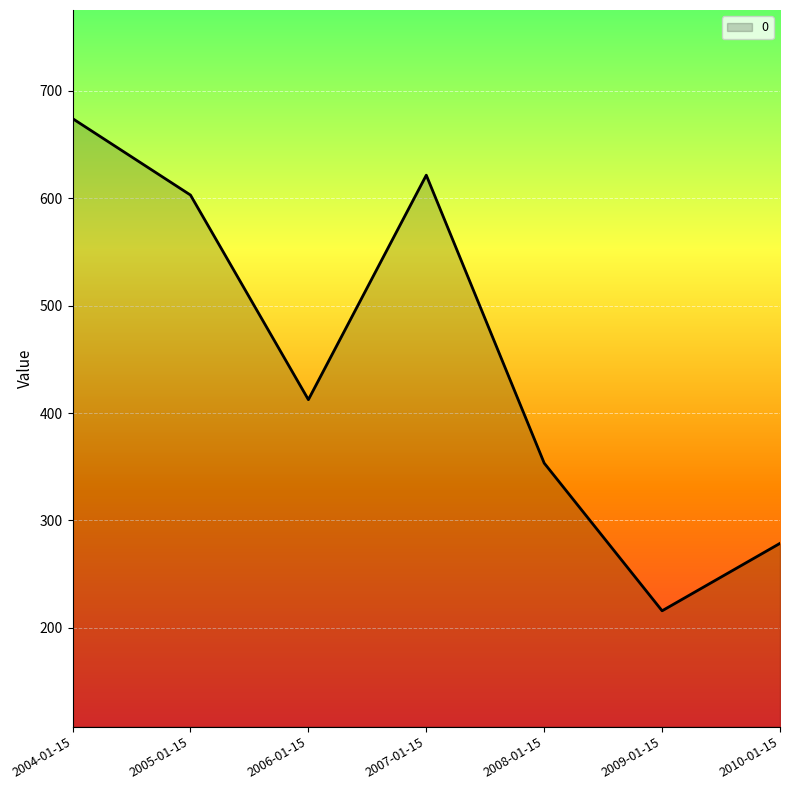

Which label corresponds to the smallest value in the chart?

2009-01-15